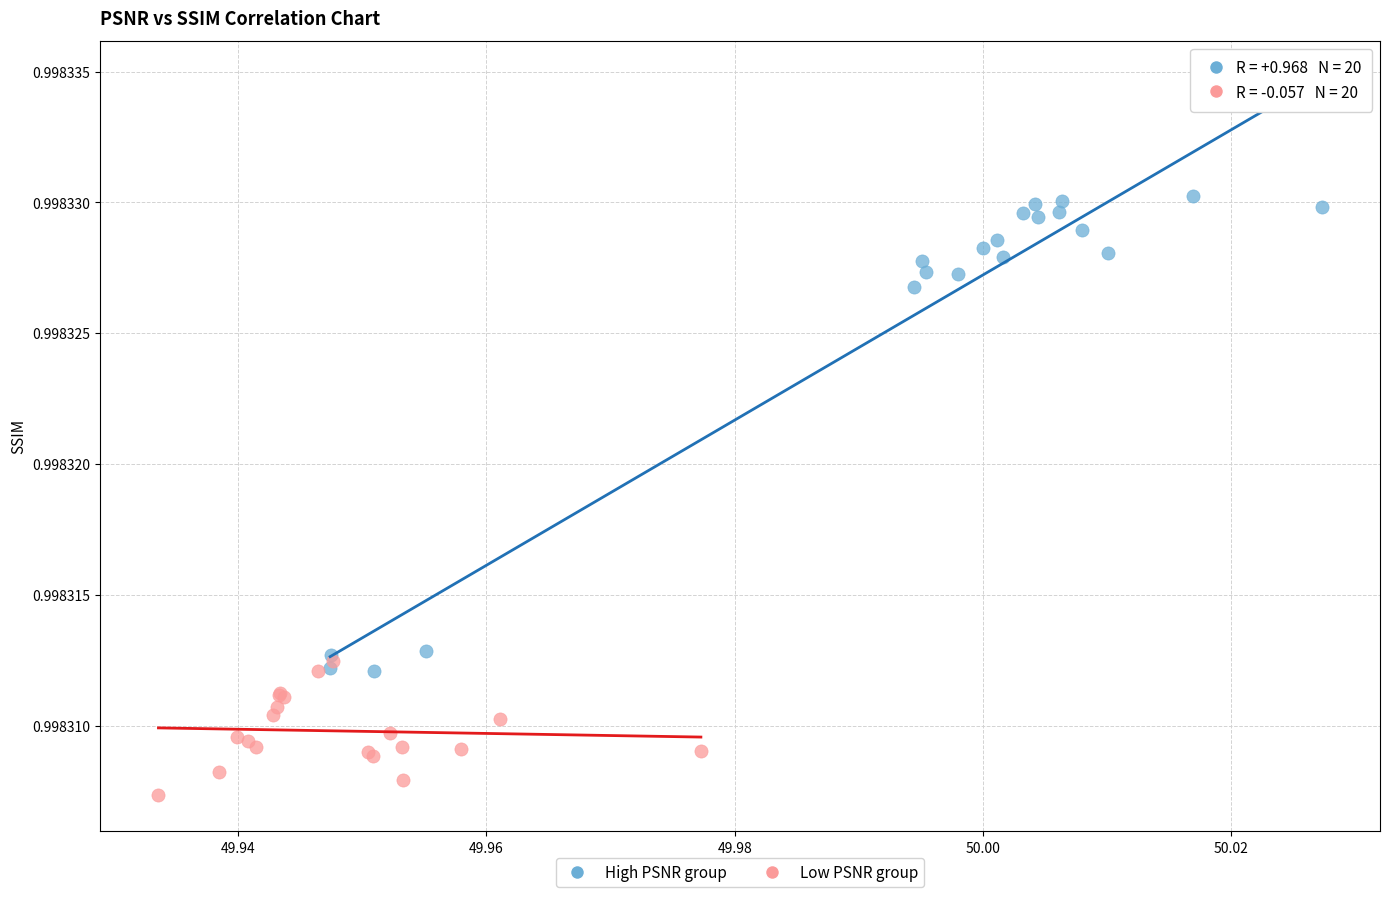

Which series has the widest spread of Y values?

High PSNR group